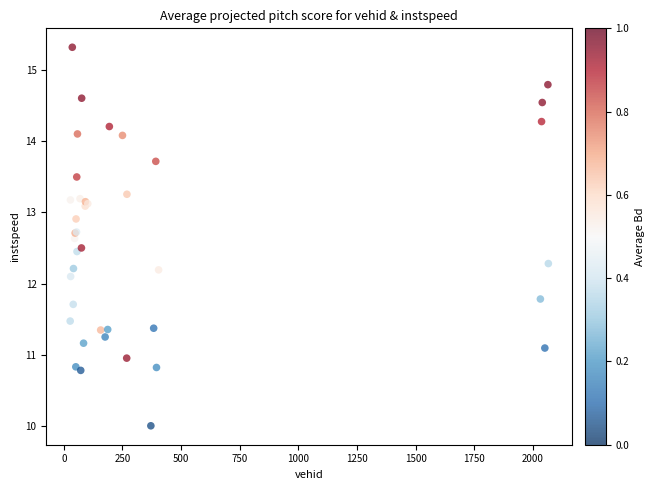

What Y value in the scatter plot is closest to 12?

12.1